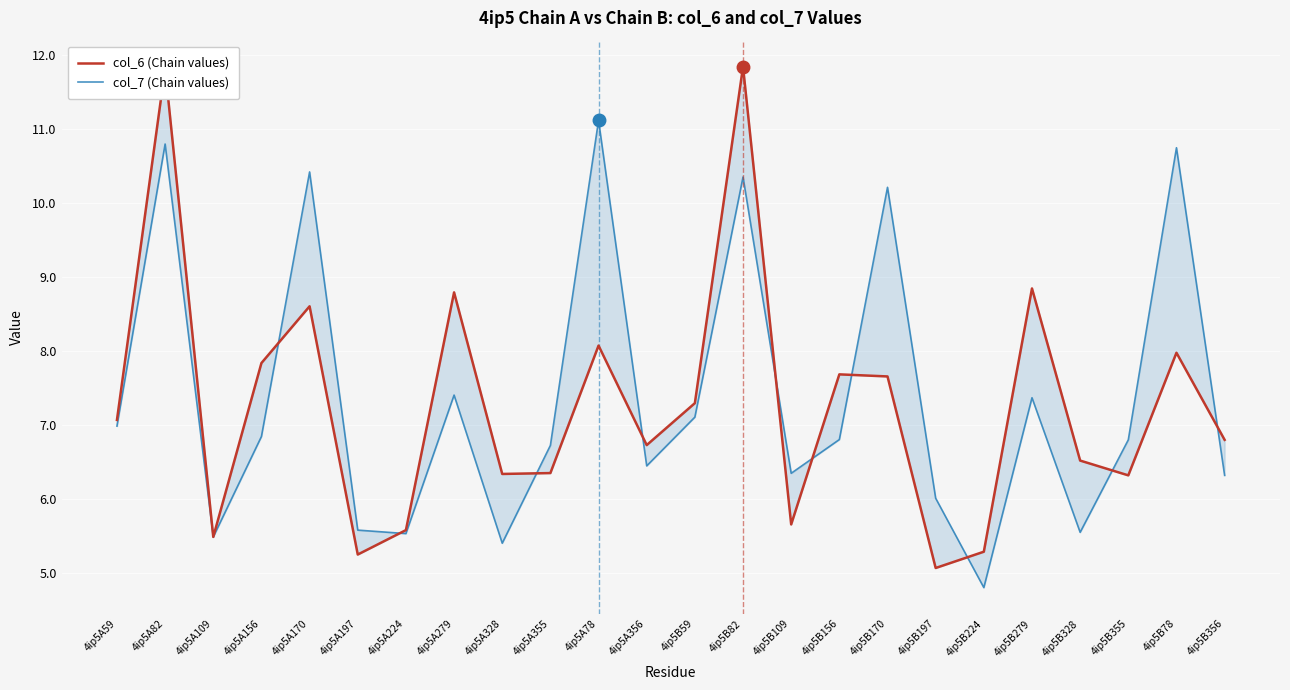

Where does the col_6 (Chain values) series first go above 7?

4ip5A59